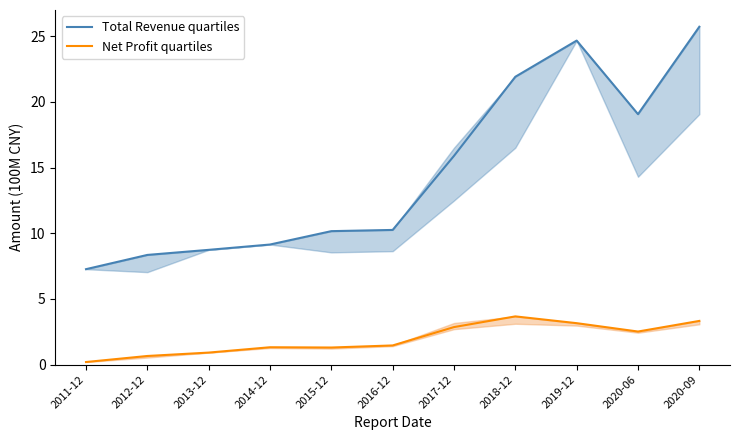

At which label does Net Profit quartiles first exceed 1?

2014-12